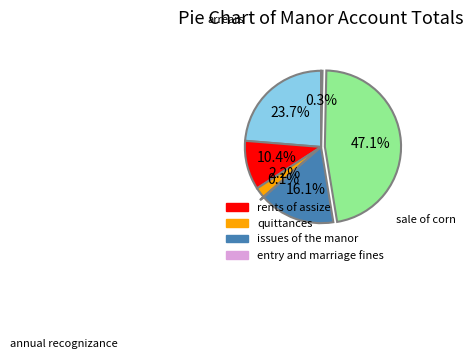

Is there any slice that represents more than half of the pie?

No